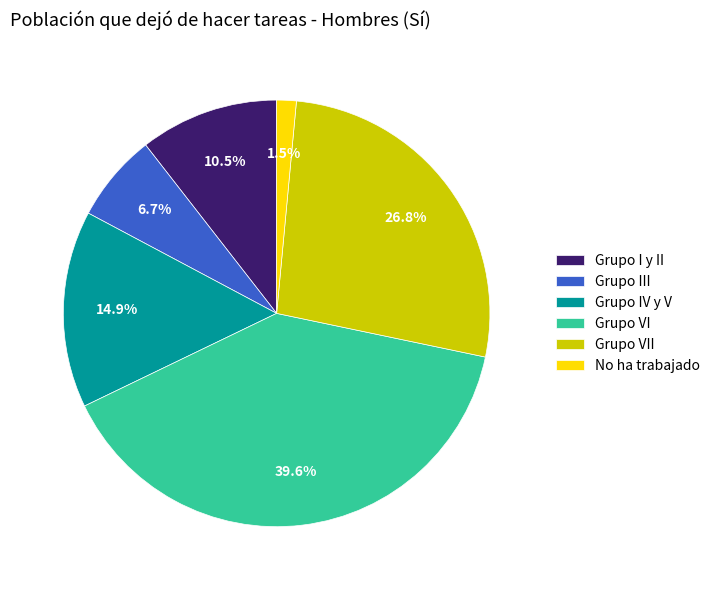

Approximately how many times larger is the value at Grupo VII compared to Grupo VI?

0.7